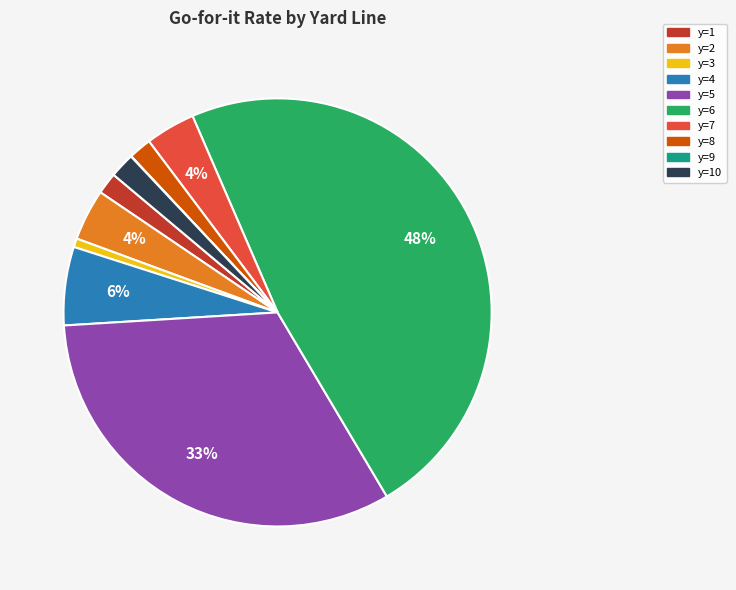

True or false: y=5 accounts for 33% of the total.

True